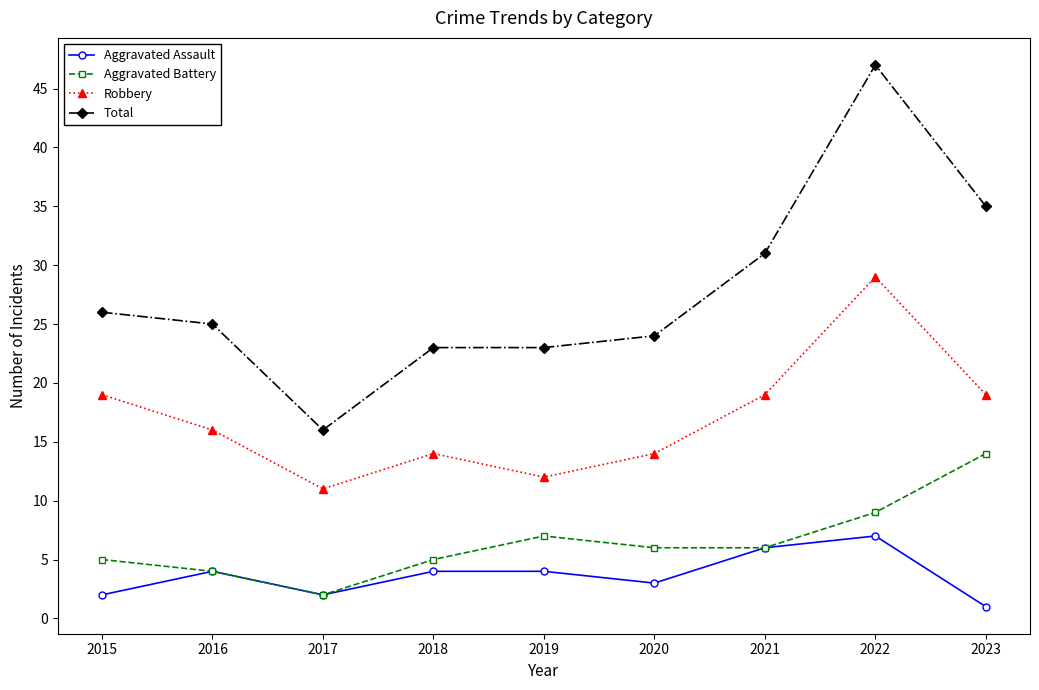

What is the difference between the second highest and minimum values in the Aggravated Assault series?

5